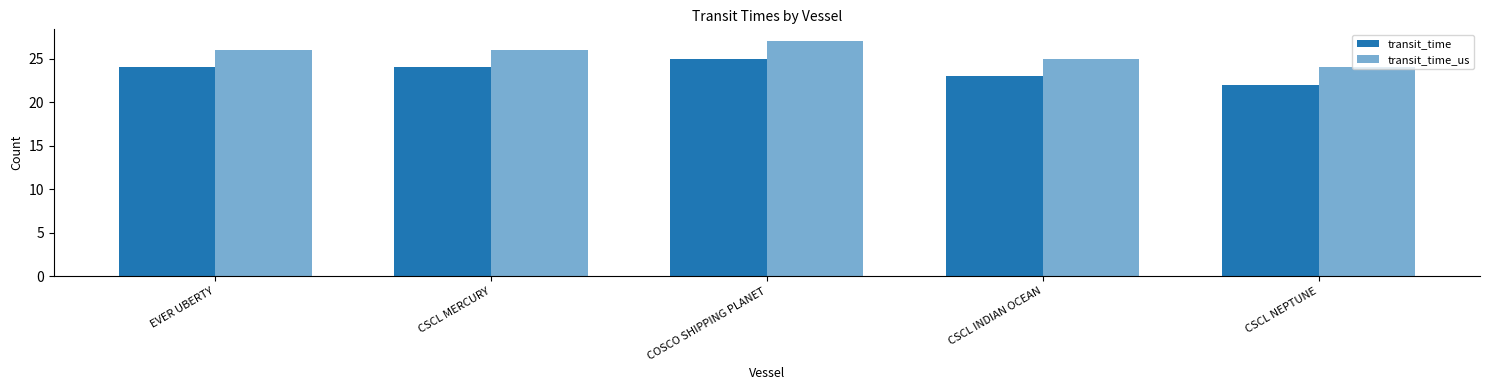

How many categories are shown in the chart?

5